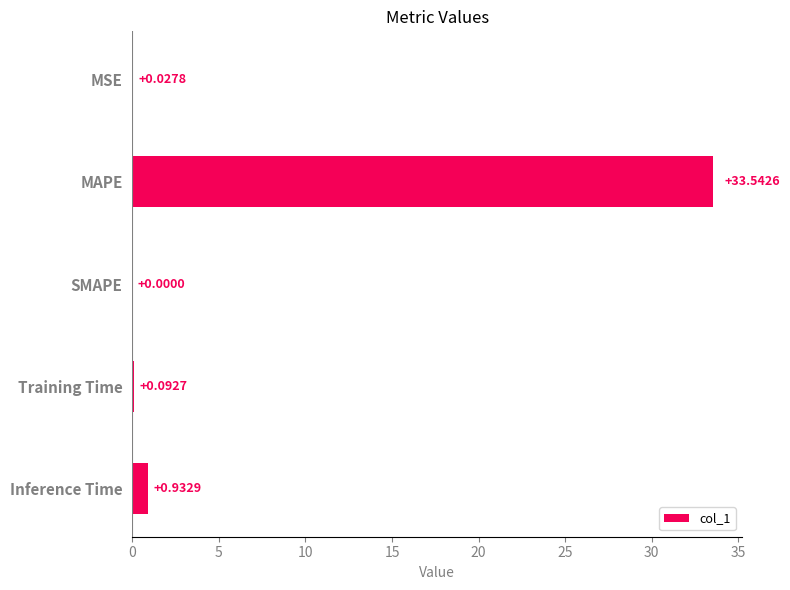

How many categories are shown in the chart?

5